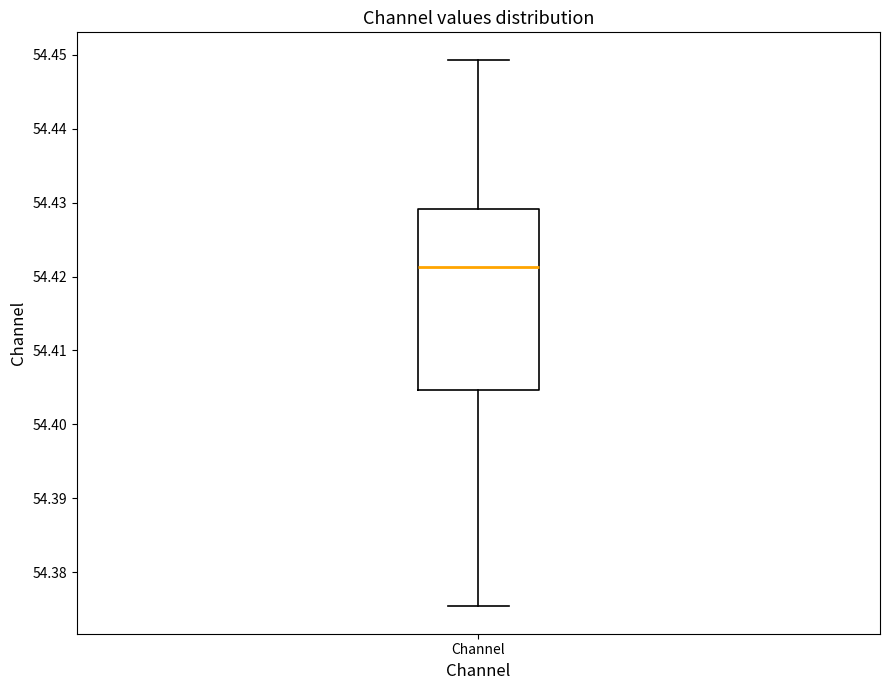

Where does the lower whisker of the box for Channel end on the y-axis? The values are not printed on the chart, so give them approximately, as read against the axis.

54.375